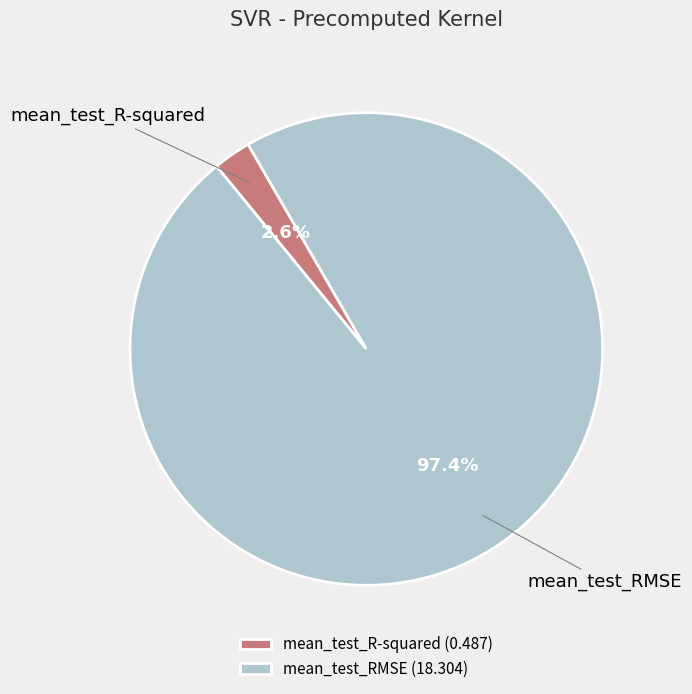

True or false: mean_test_RMSE accounts for 97% of the total.

True